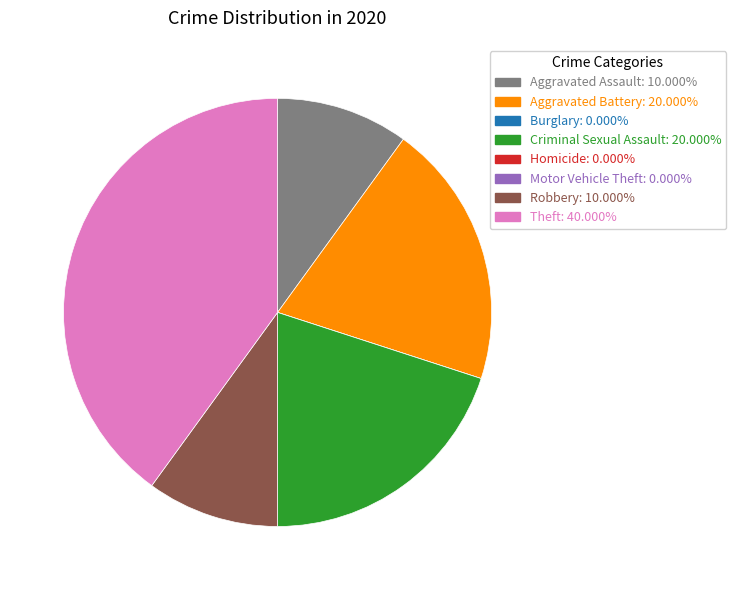

Combined, do Robbery: 10.000% and Criminal Sexual Assault: 20.000% account for over 50%?

No